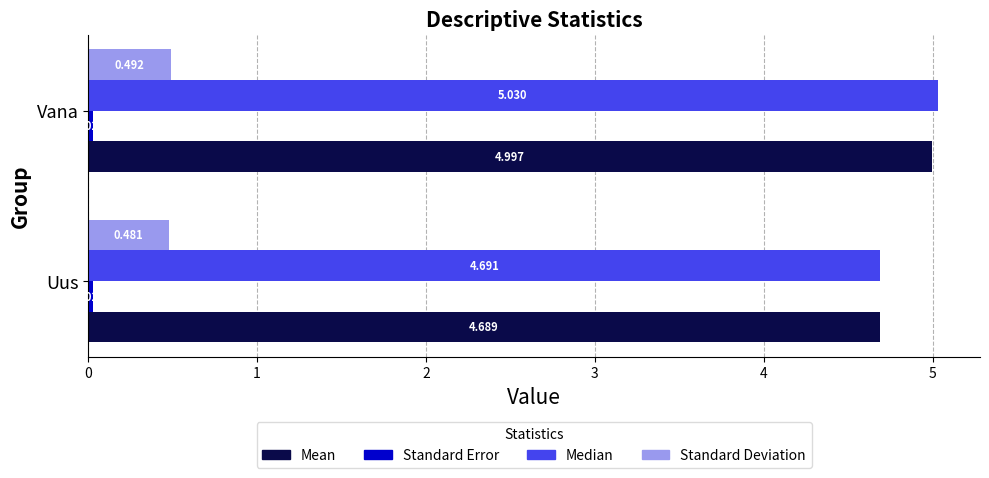

Which series has the largest total across all categories?

Median